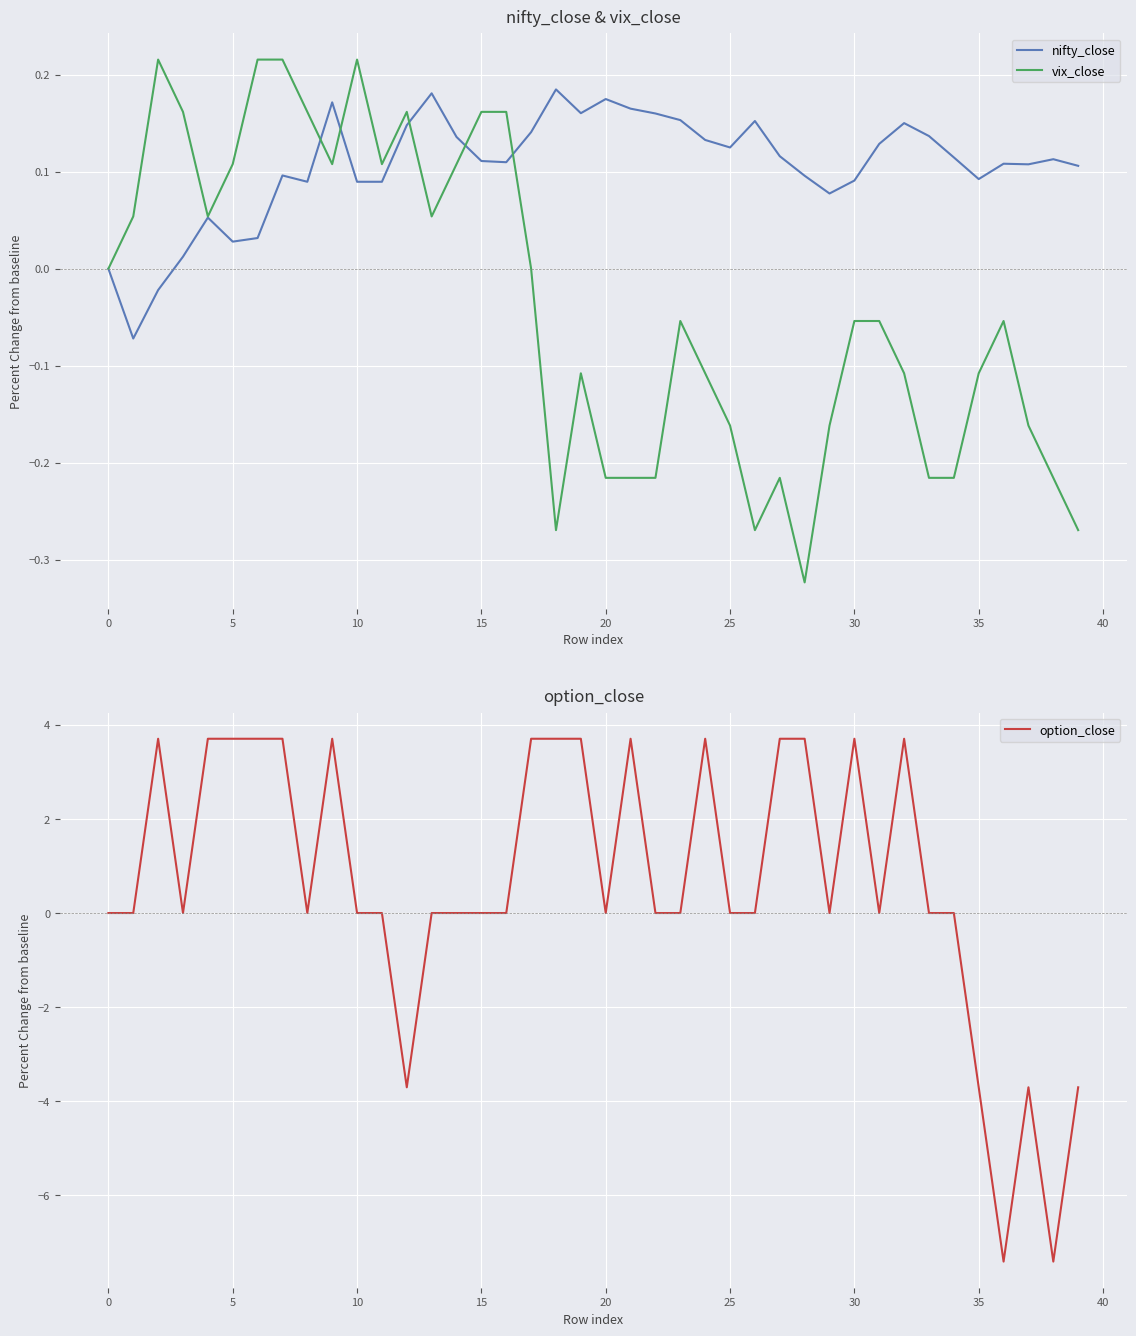

What is the label of the 24th point from the left?

23